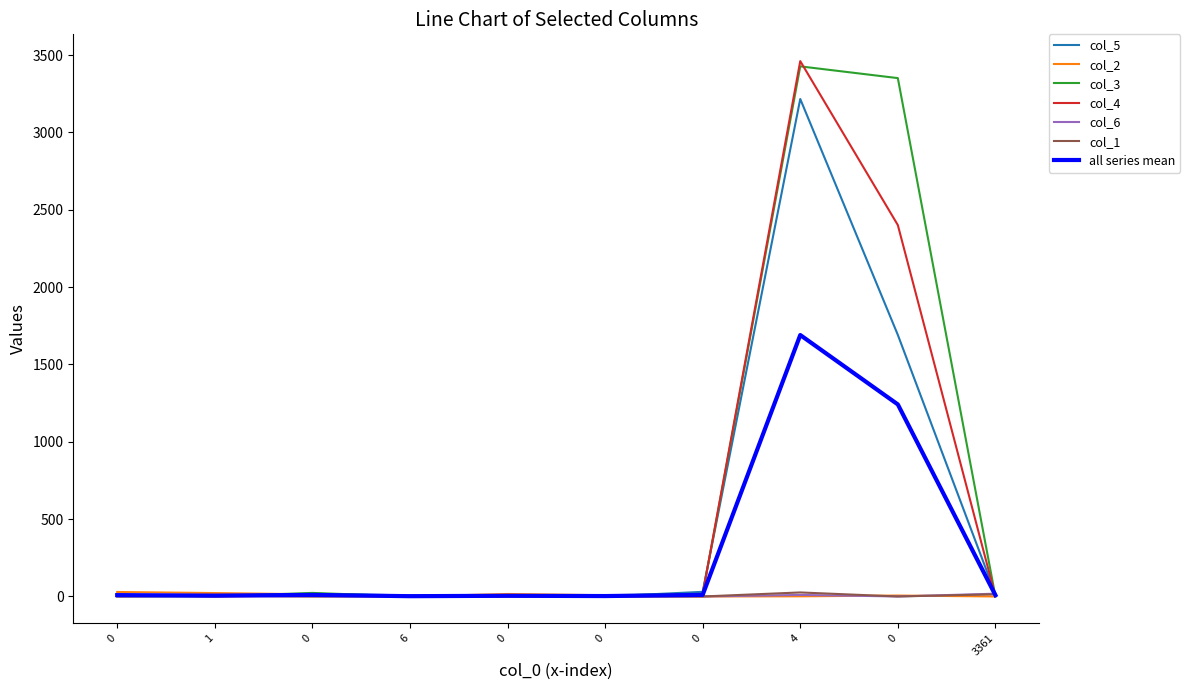

How many lines are shown in the chart?

7